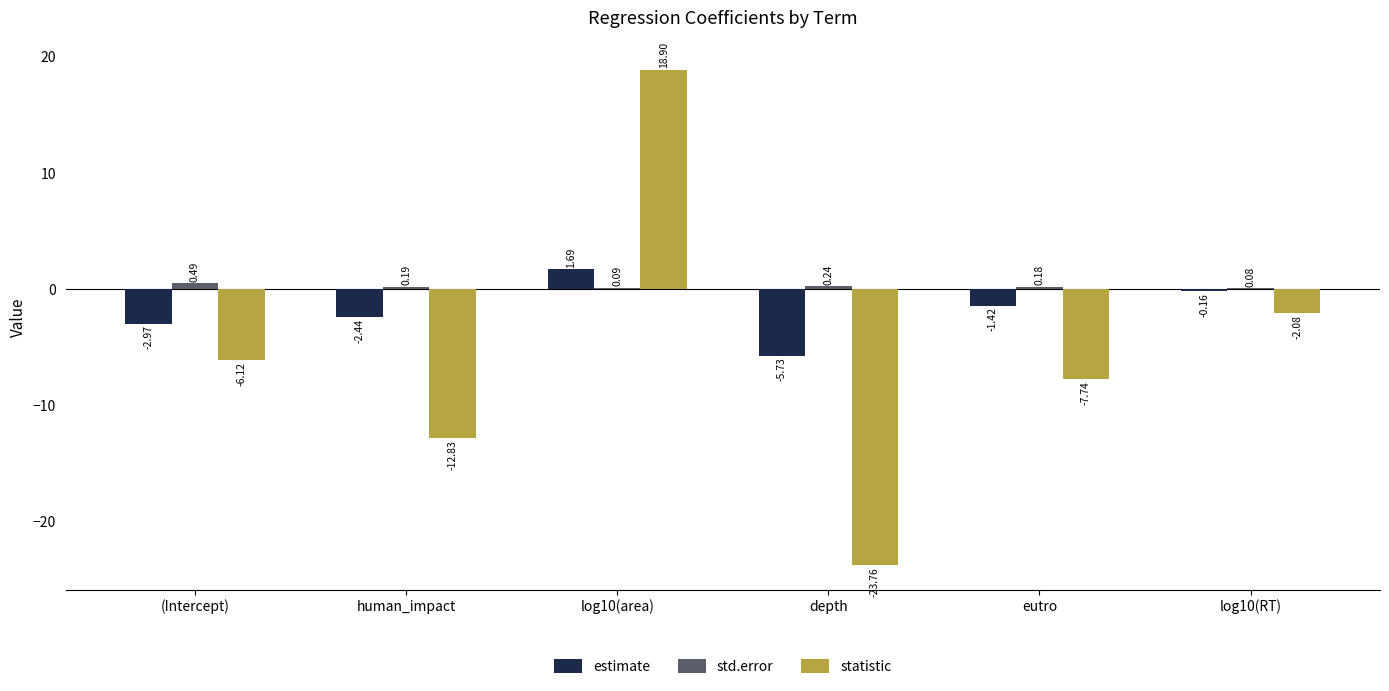

Is it true that estimate equals -0.9 at (Intercept)?

False